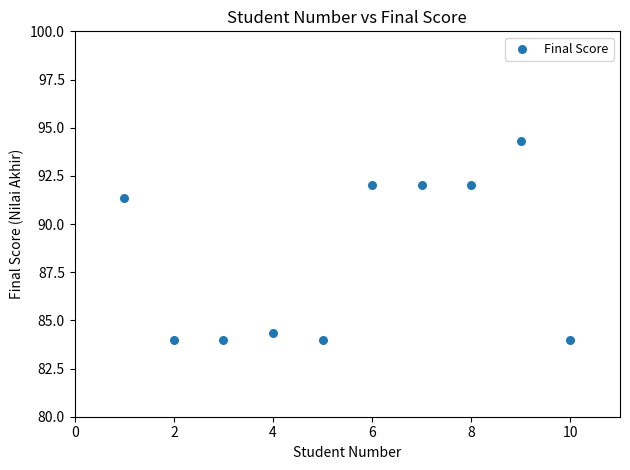

What Y value in the scatter plot is closest to 89?

91.3